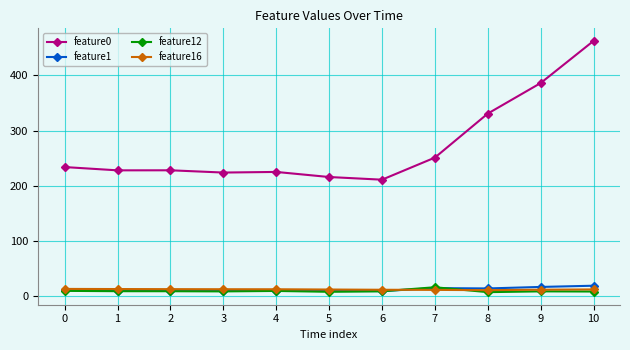

What is the average value of the feature12 series?

9.5